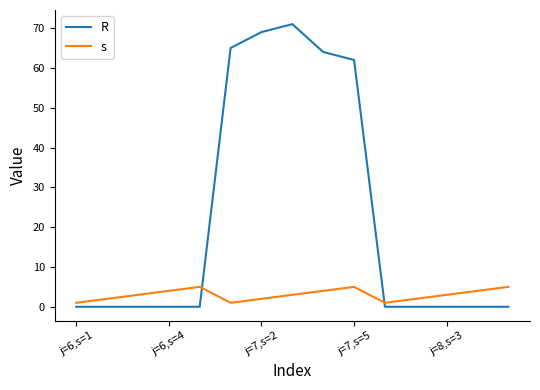

Which series has the widest spread of values?

R